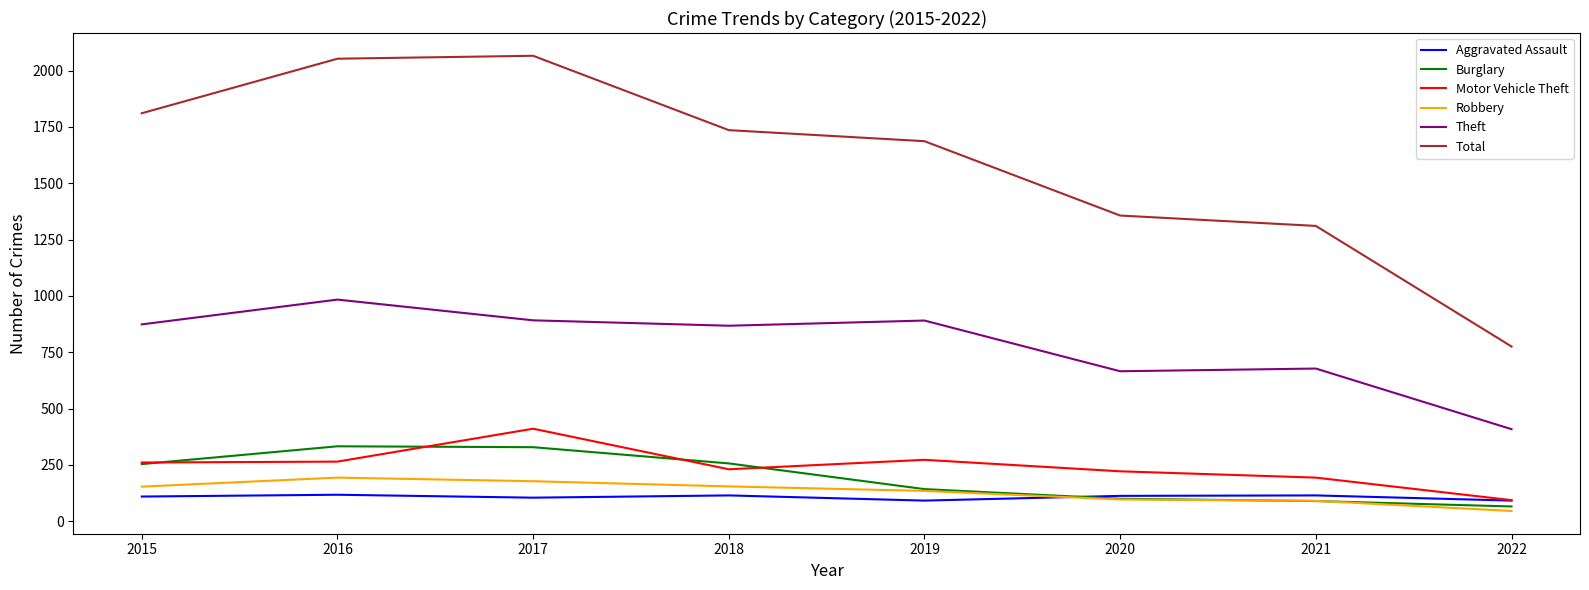

What is the total value across all series at 2022?

1483